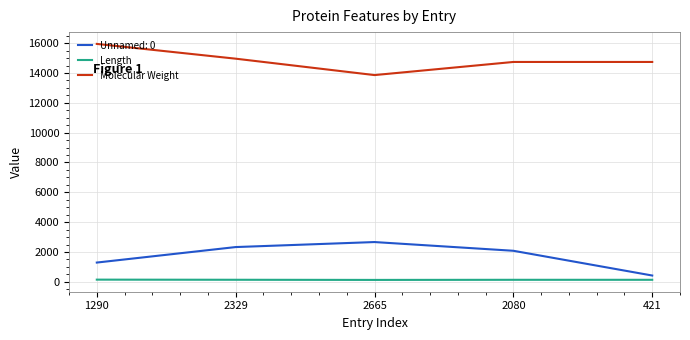

Is the value of Molecular Weight at 2665 greater than the value of Length at 1290?

Yes